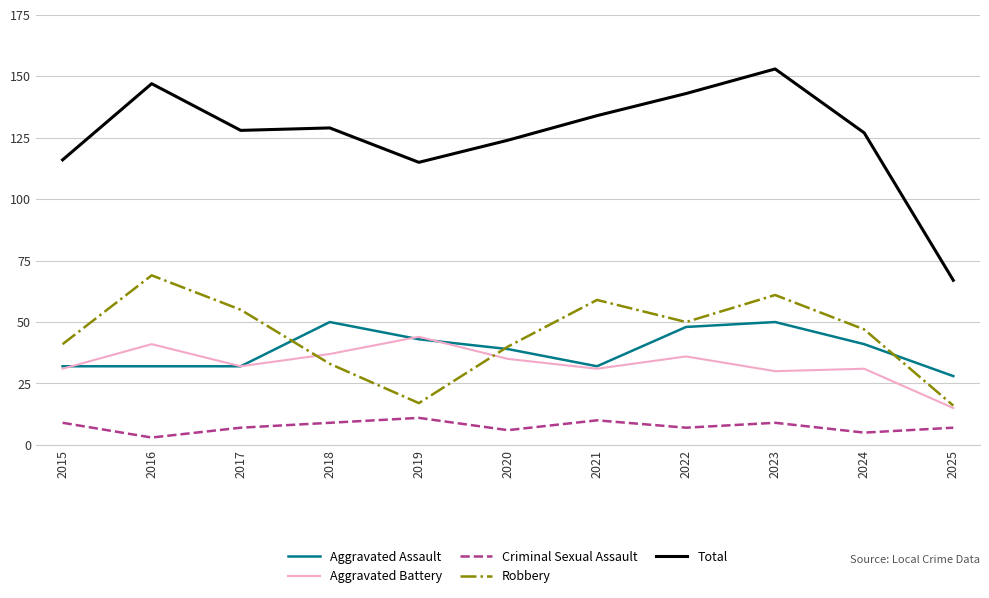

Reading left to right, transcribe all the data shown in this chart.

Aggravated Assault: 2015=32	2016=32	2017=32	2018=50	2019=43	2020=39	2021=32	2022=48	2023=50	2024=41	2025=28
Aggravated Battery: 2015=31	2016=41	2017=32	2018=37	2019=44	2020=35	2021=31	2022=36	2023=30	2024=31	2025=15
Criminal Sexual Assault: 2015=9	2016=3	2017=7	2018=9	2019=11	2020=6	2021=10	2022=7	2023=9	2024=5	2025=7
Robbery: 2015=41	2016=69	2017=55	2018=33	2019=17	2020=40	2021=59	2022=50	2023=61	2024=47	2025=16
Total: 2015=116	2016=147	2017=128	2018=129	2019=115	2020=124	2021=134	2022=143	2023=153	2024=127	2025=67